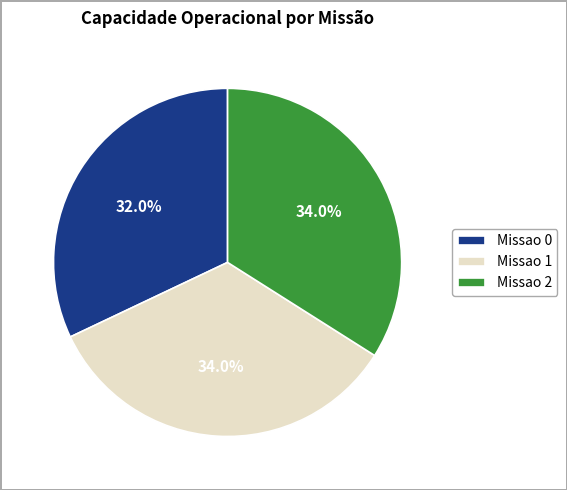

To the nearest percent, what portion does Missao 1 represent?

34%